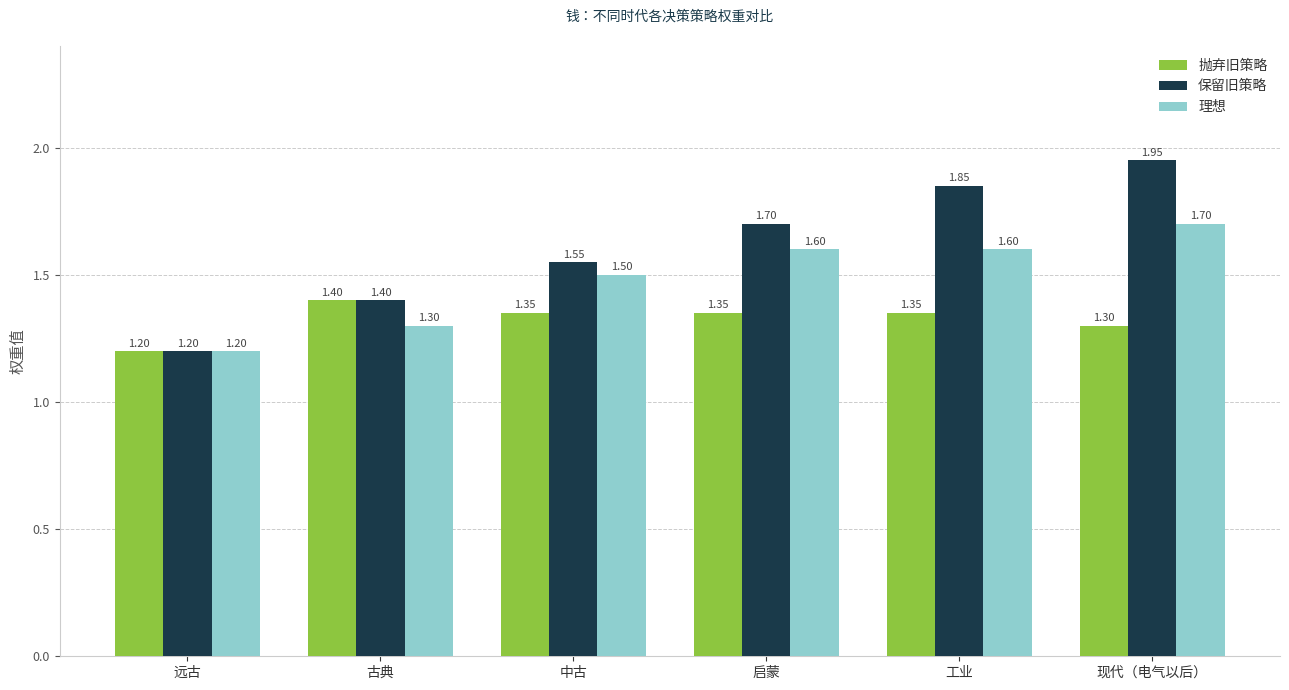

What is the label of the 5th bar from the left?

工业